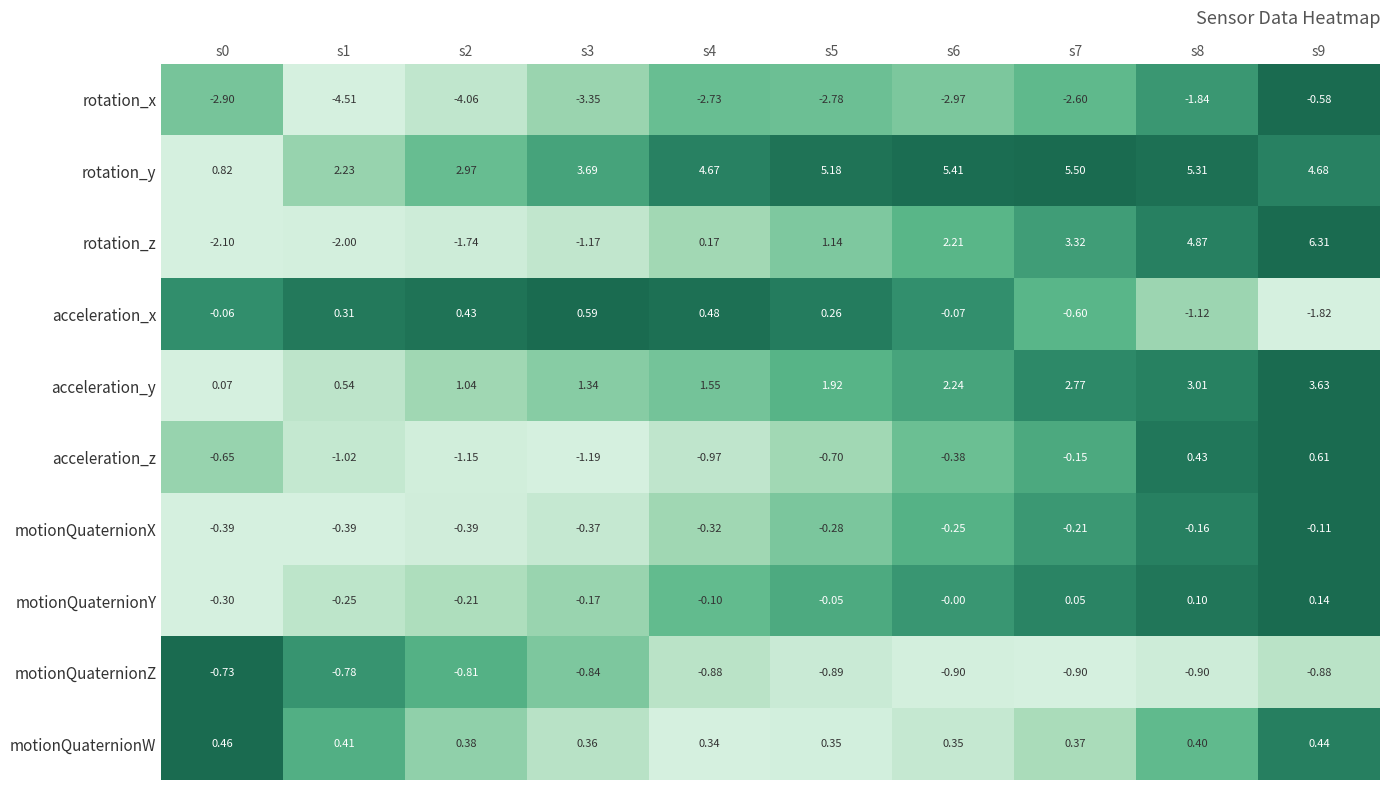

Rank the series at s2 from lowest to highest value.

rotation_x, rotation_z, acceleration_z, motionQuaternionZ, motionQuaternionX, motionQuaternionY, motionQuaternionW, acceleration_x, acceleration_y, rotation_y